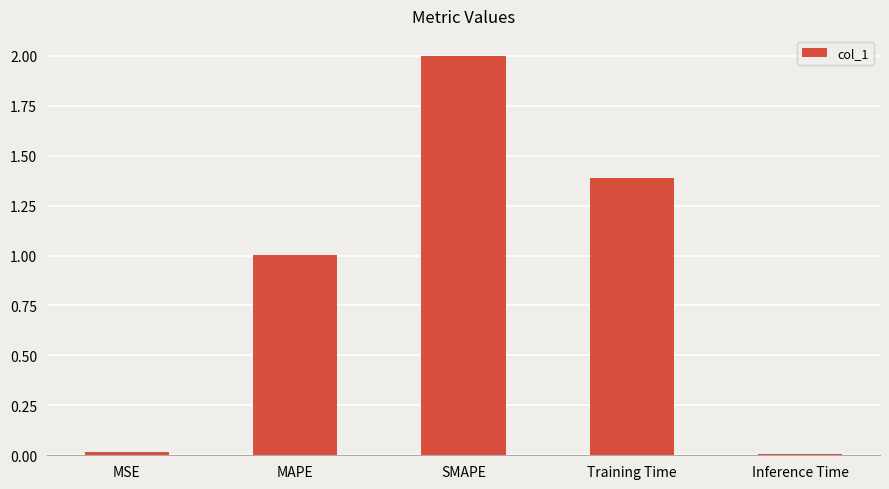

The chart shows a value of 0.4 at MAPE. True or false?

False